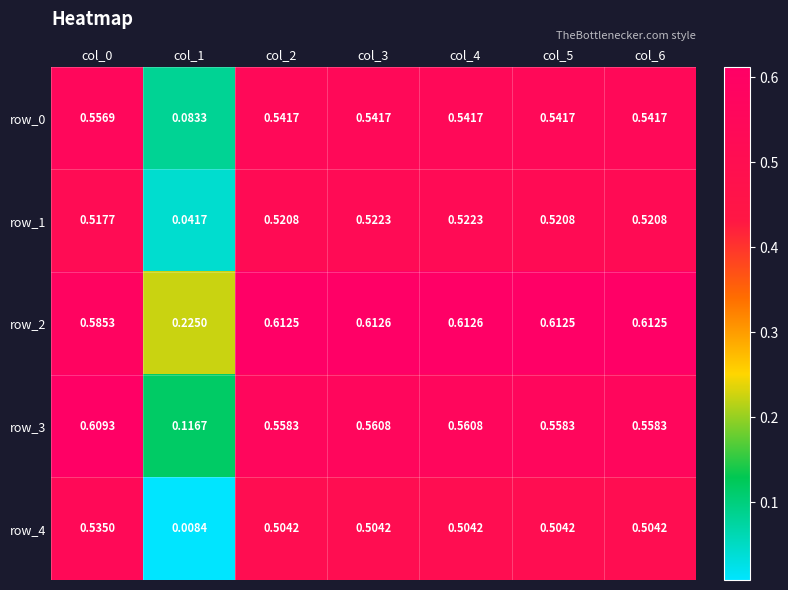

Is the value of row_2 at col_3 greater than the value of row_4 at col_5?

Yes